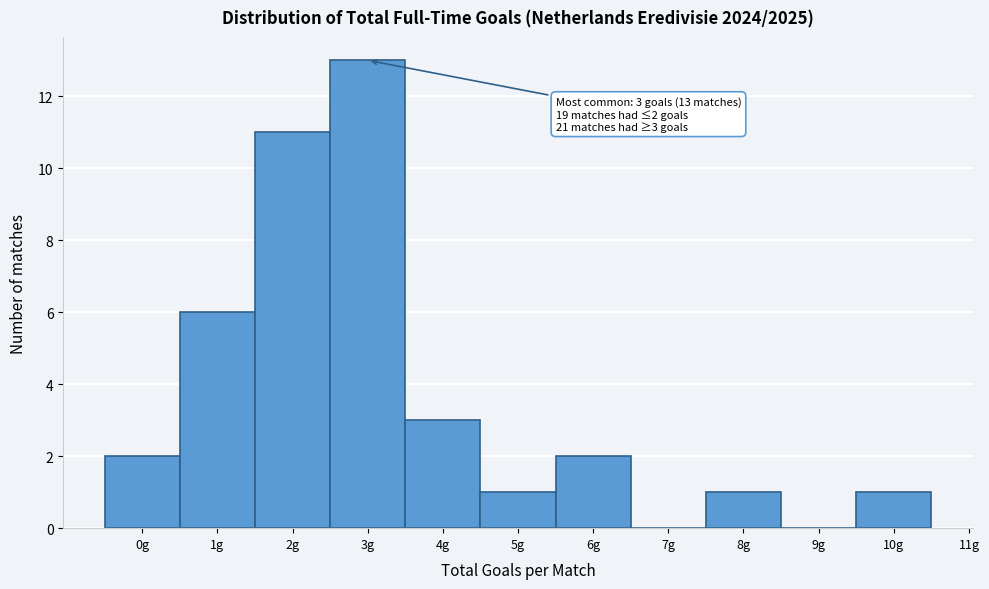

Over which range of the x-axis is the bar tallest?

2.5 to 3.5